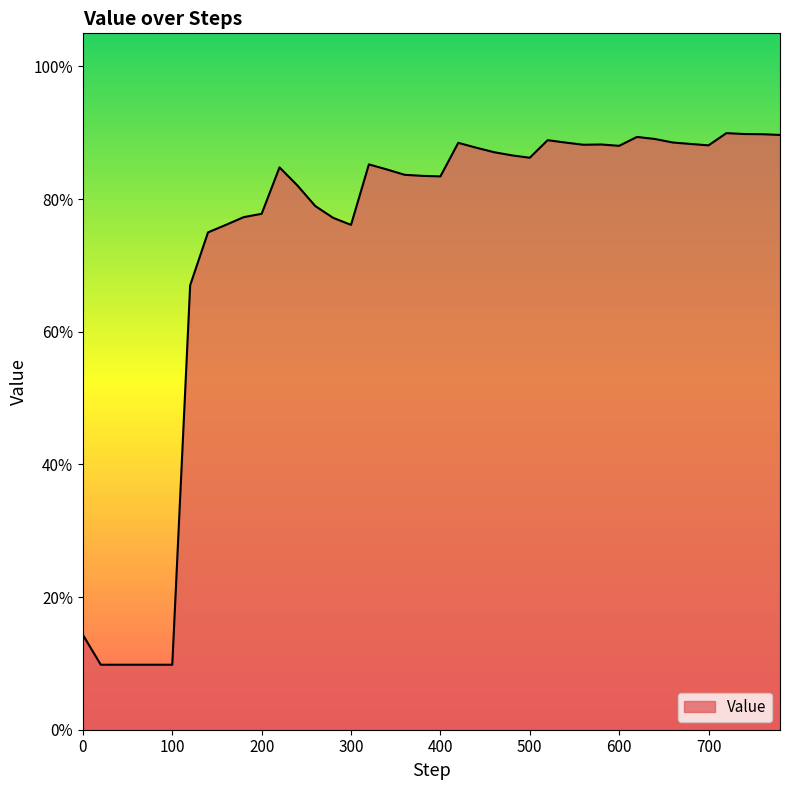

What is the sum of all values?

29.4